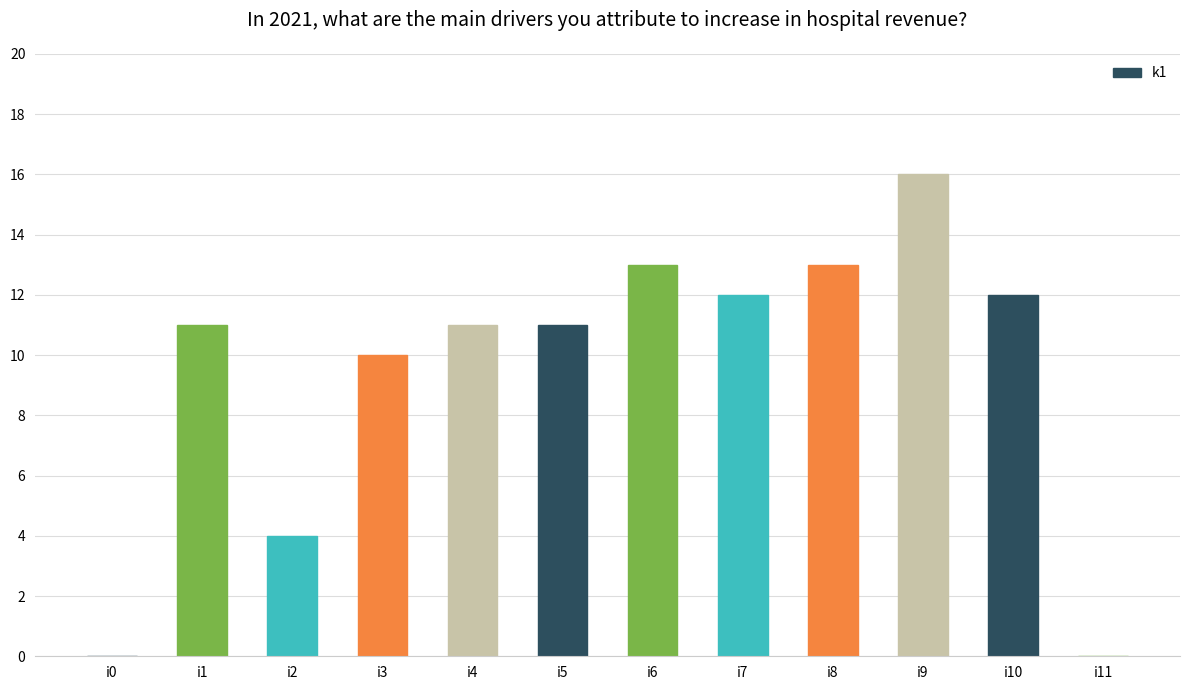

What is the maximum value shown in the chart?

16